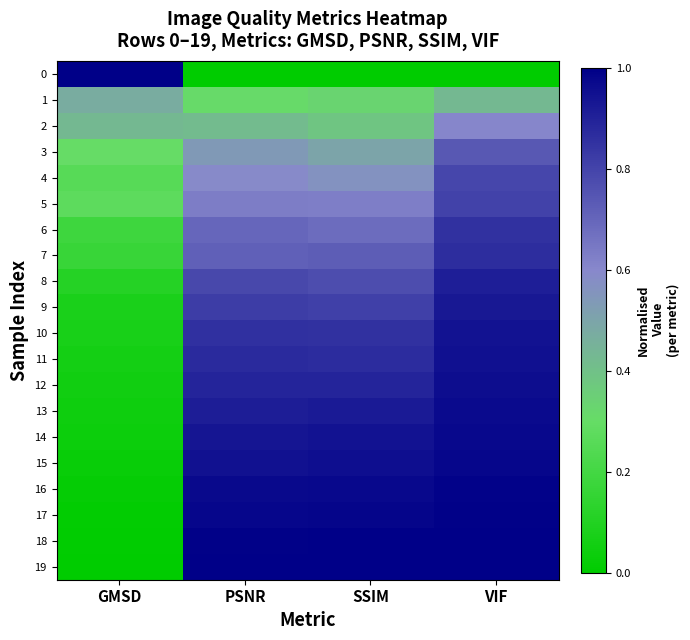

What is the difference between the highest and lowest values at PSNR?

1.0